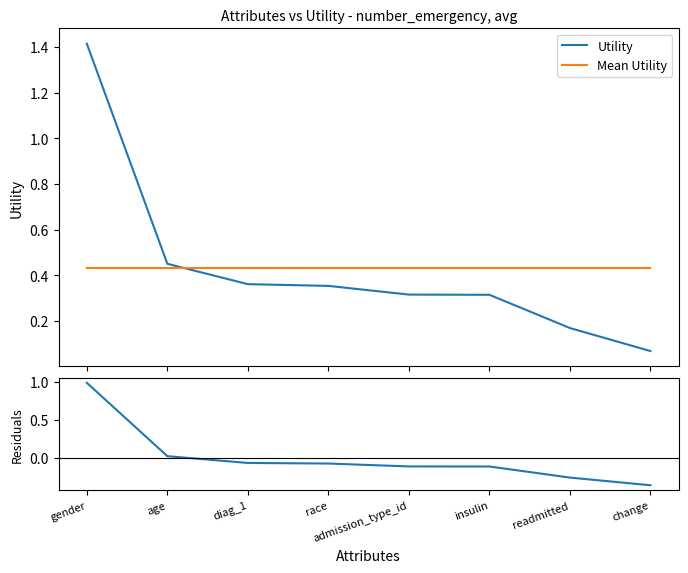

What is the total value across all series at race?

0.7